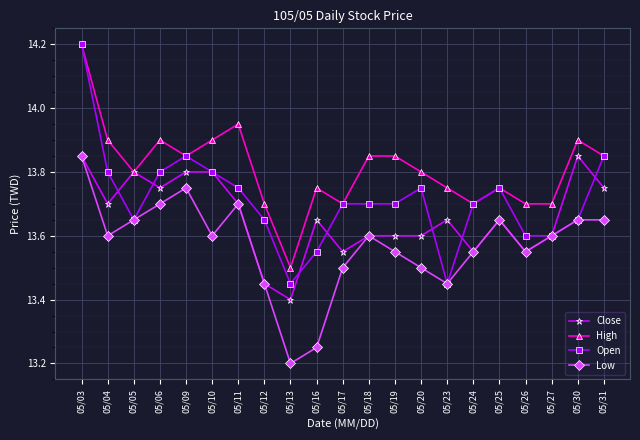

Which series has the largest total across all categories?

High